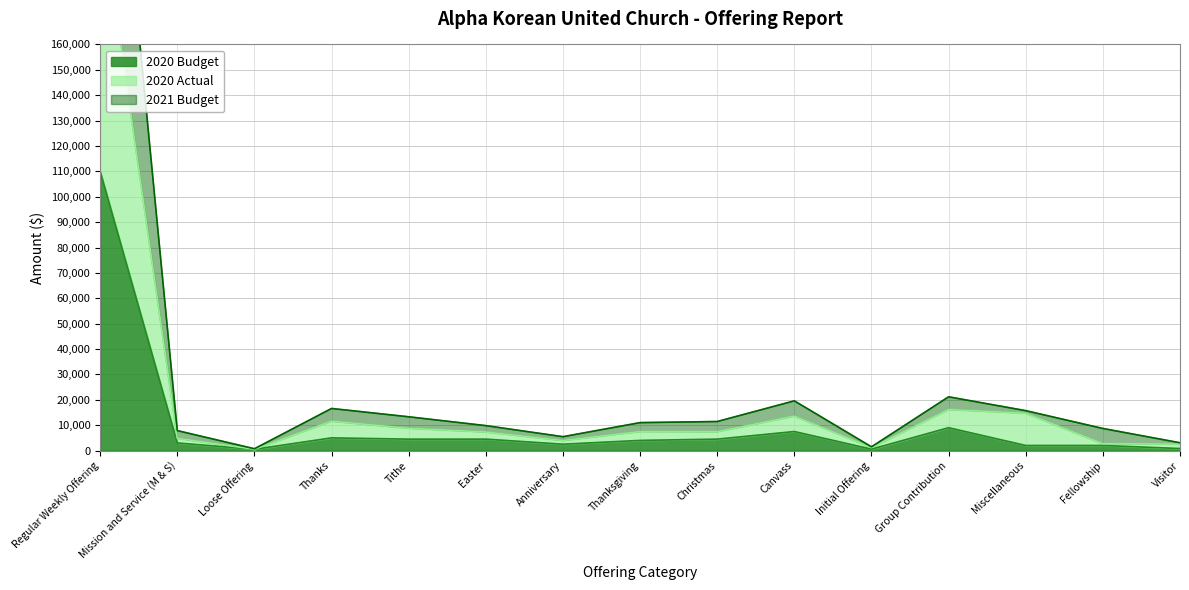

Count the number of categories in the chart.

15